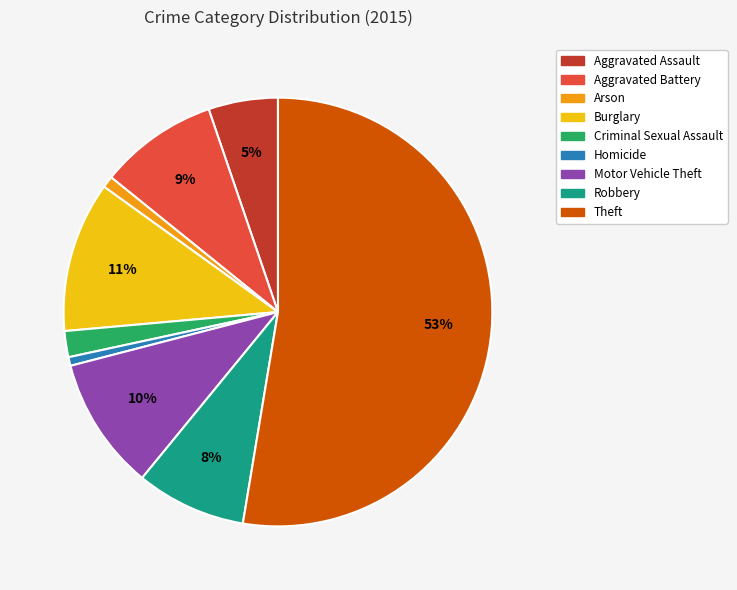

What percentage is the Theft slice, to the nearest percent?

53%